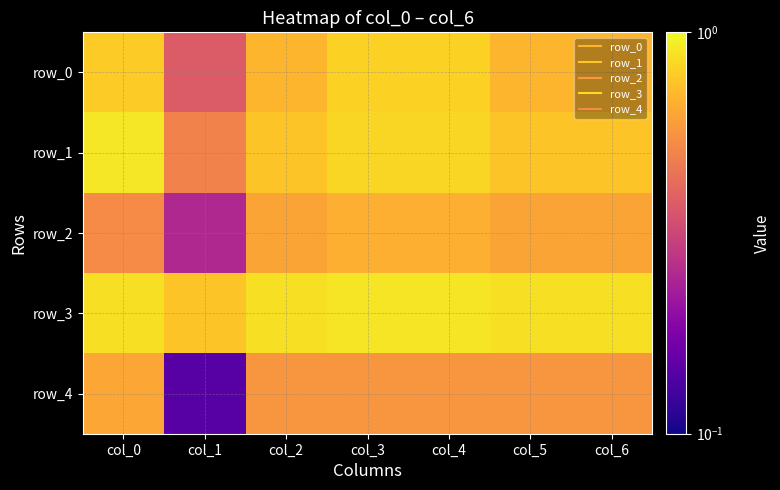

Count the number of categories in the chart.

7